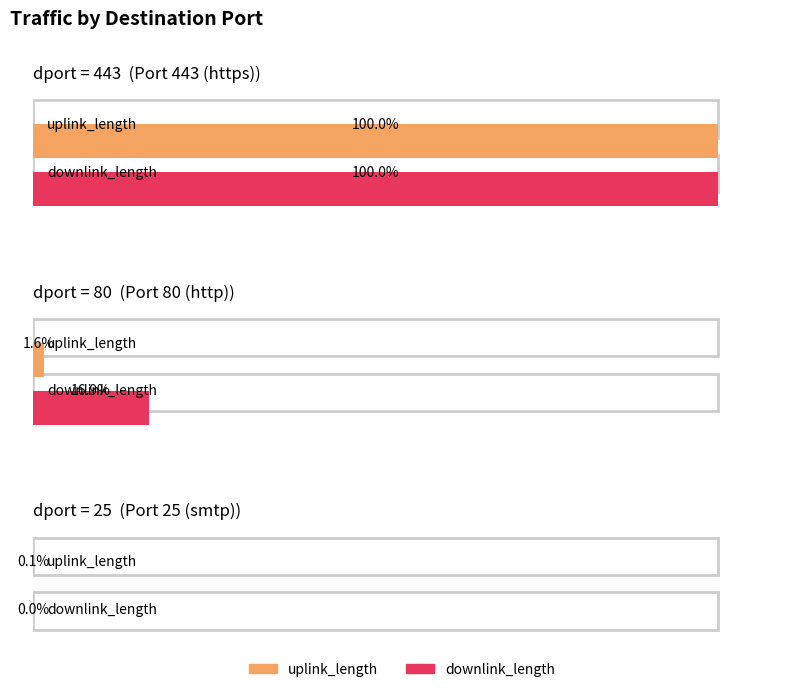

What are all the series names shown in the legend?

uplink_length, downlink_length